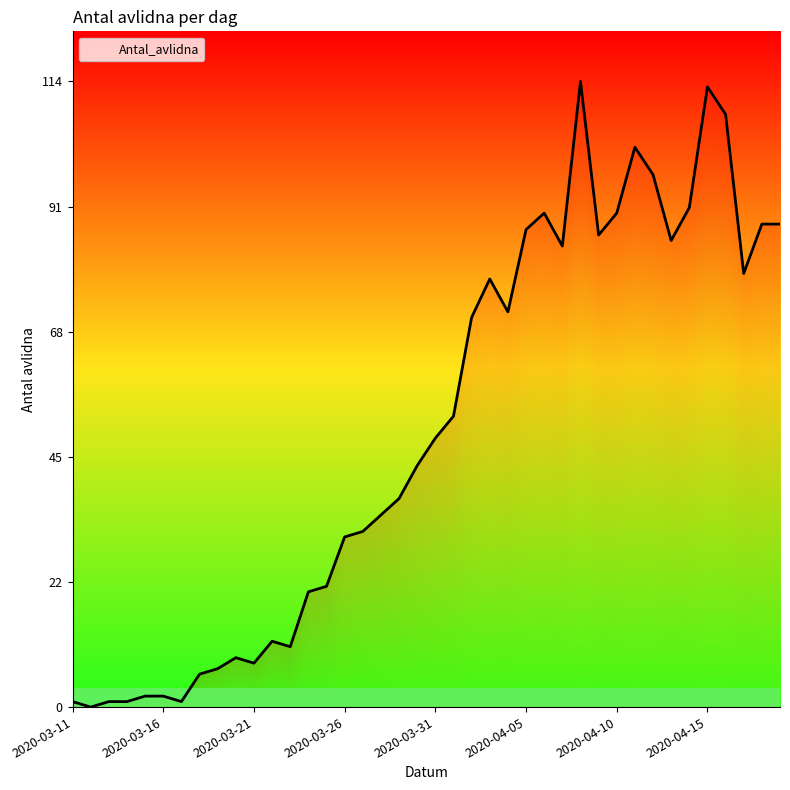

Where is the first local minimum?

2020-03-12